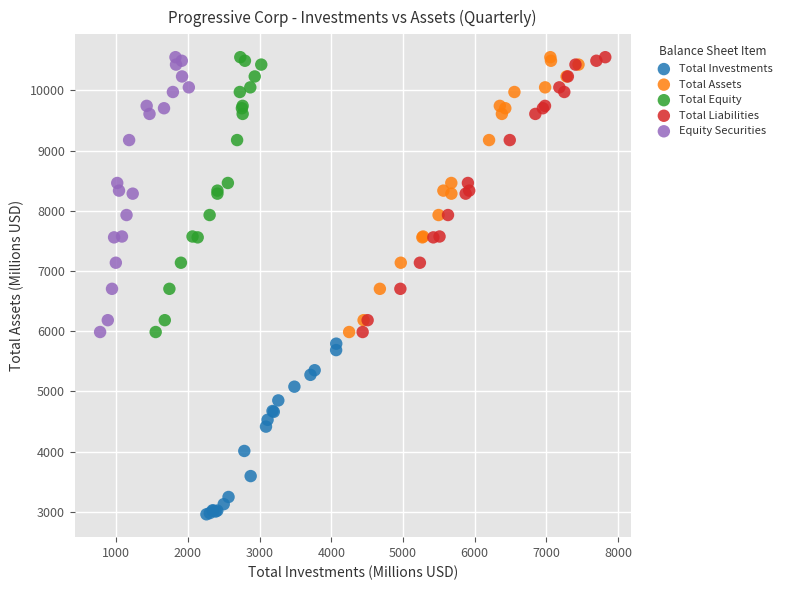

Which series reaches the minimum Y coordinate?

Total Investments